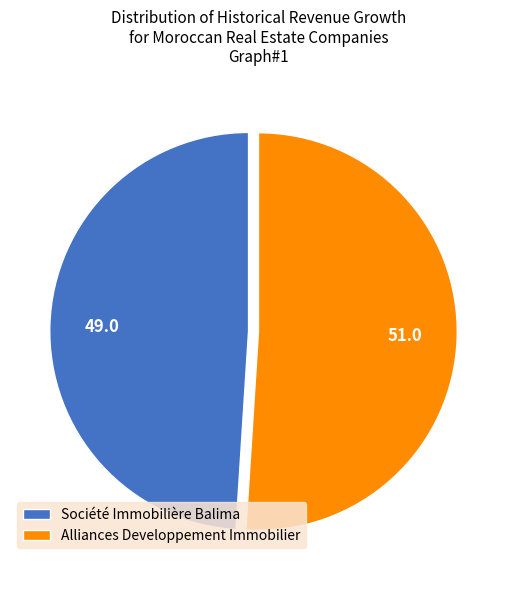

Combined, do 49.0 and 51.0 account for over 50%?

Yes